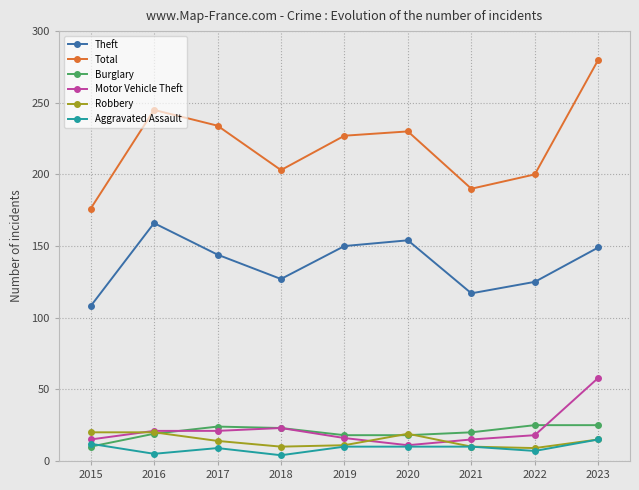

What is the sum of all Total values?

1985